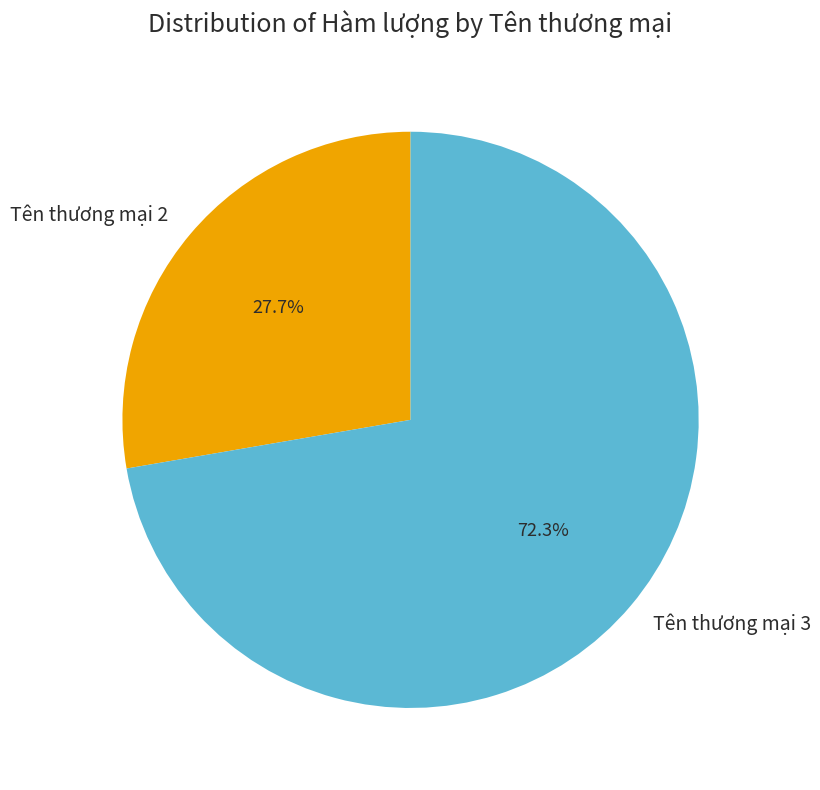

To the nearest percent, what portion does Tên thương mại 3 represent?

72%